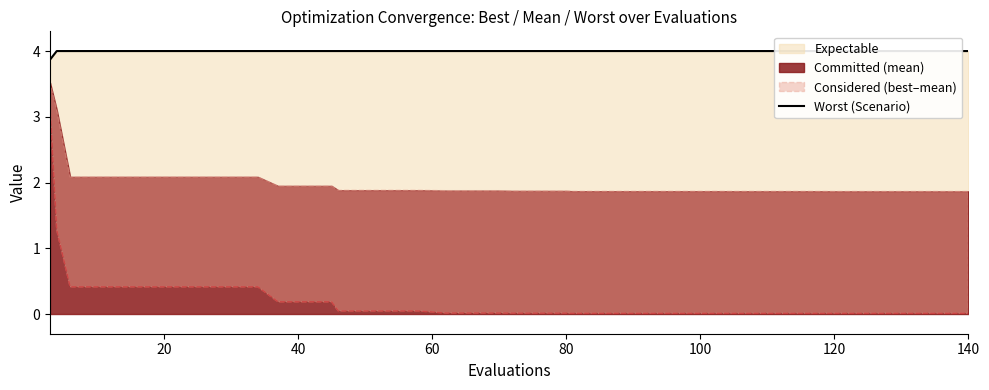

The value at 140 is 4.0. True or false?

True